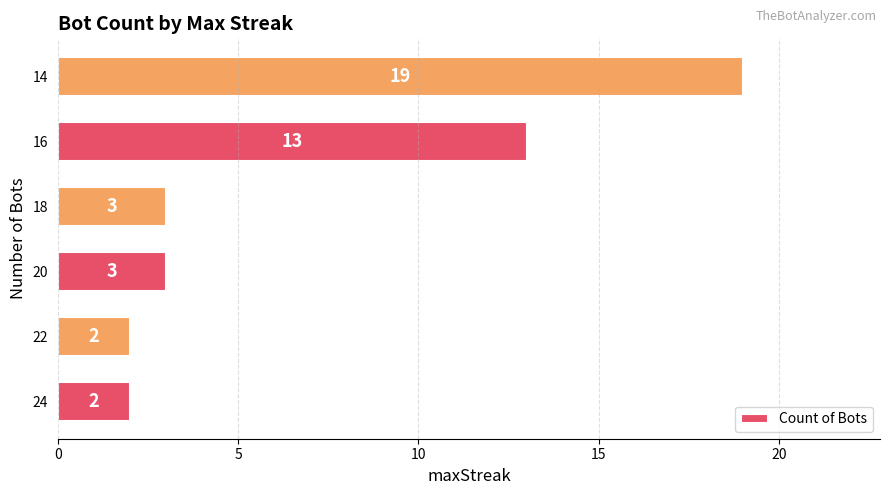

Reading bottom to top, what are all the values shown in this chart?

24=2	22=2	20=3	18=3	16=13	14=19